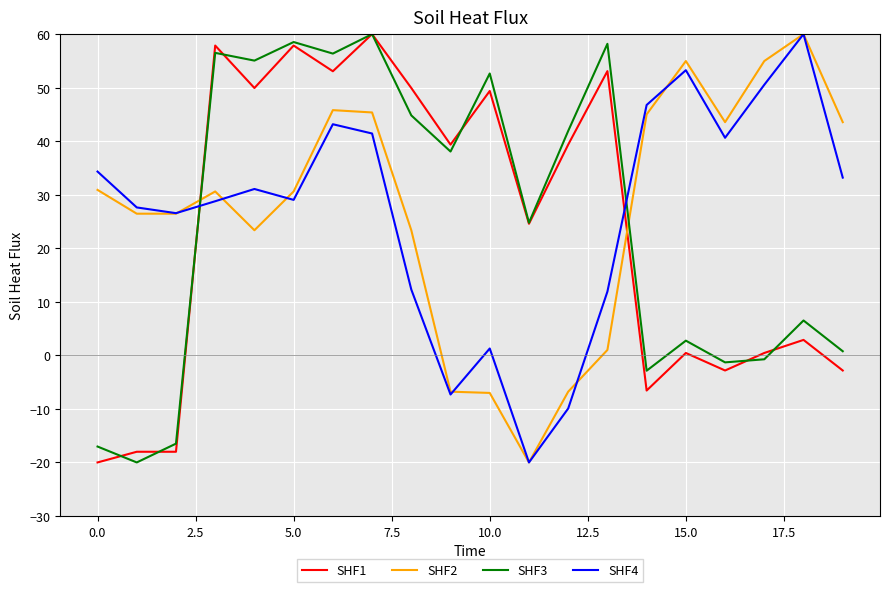

What is the greatest value displayed?

60.0